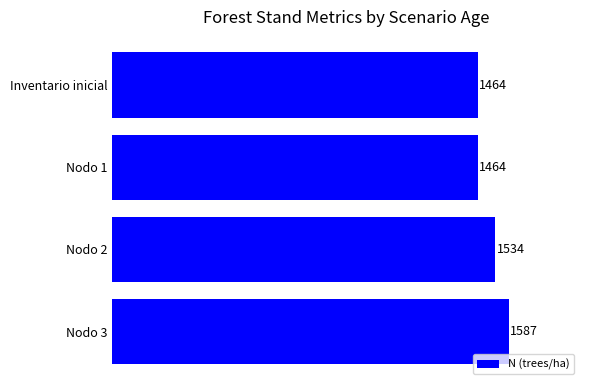

The chart shows a value of 1464.2 at Nodo 1. True or false?

True